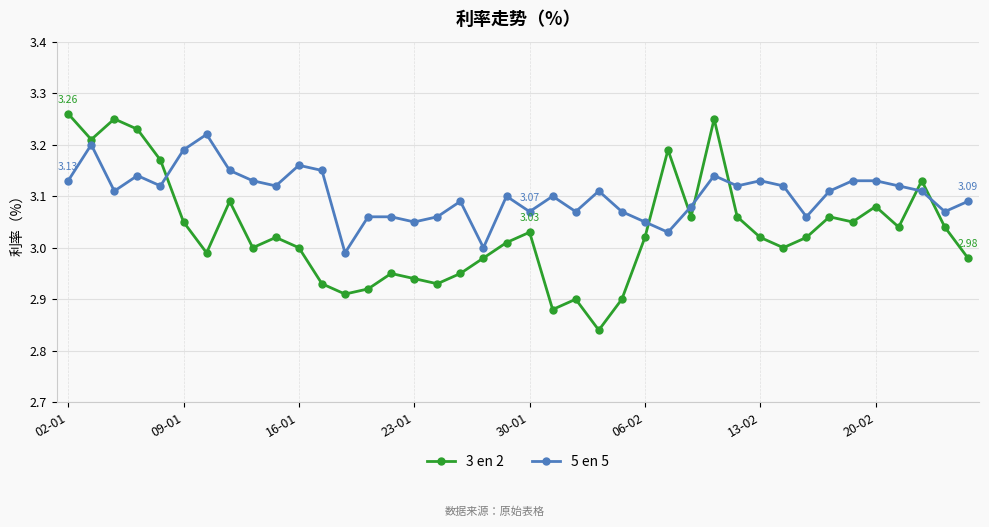

Which series has the largest total across all categories?

5 en 5